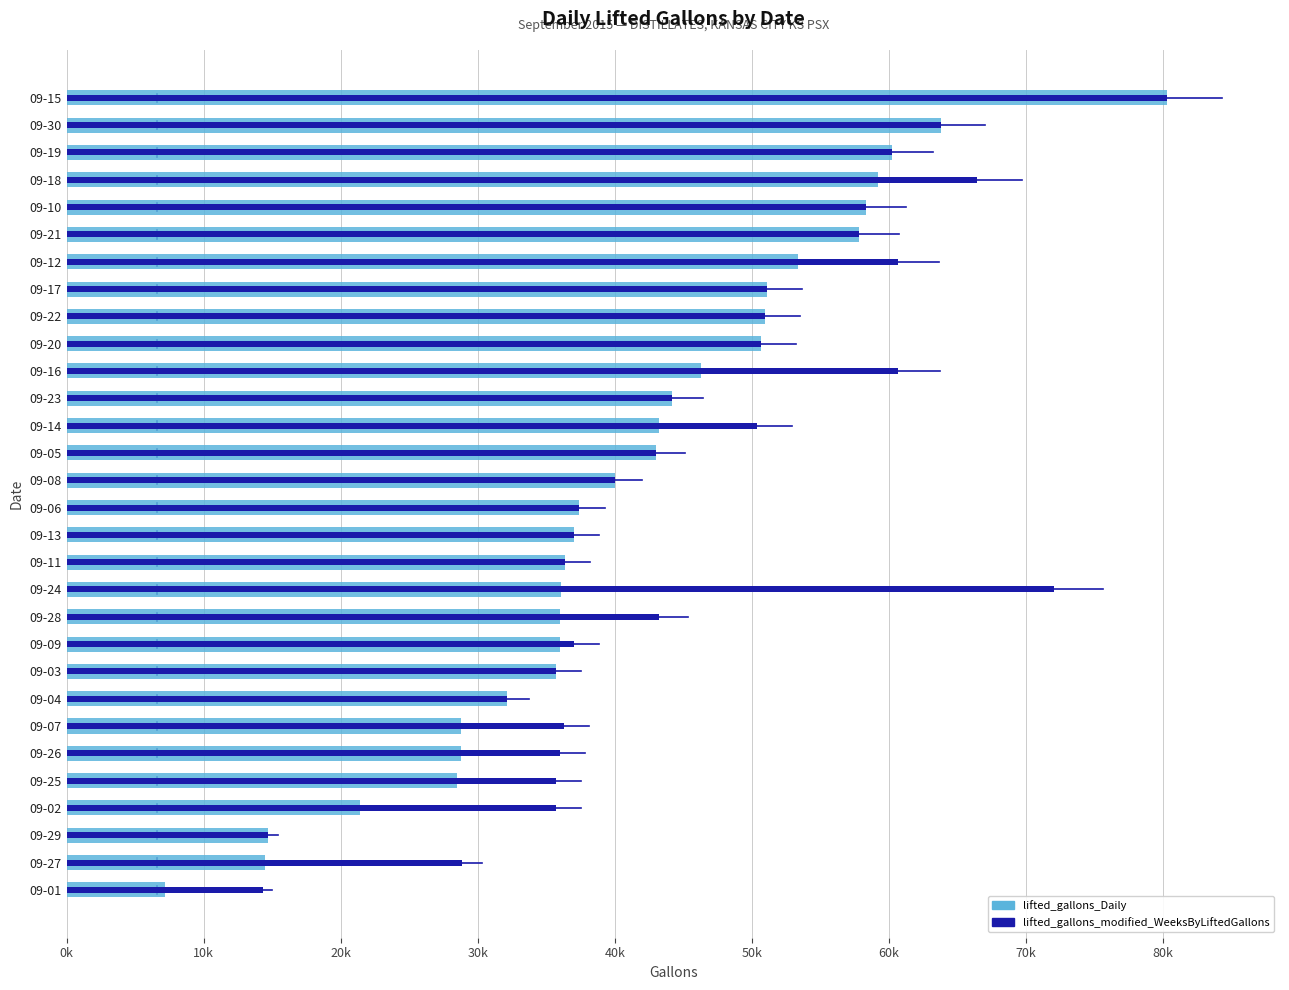

Which has a higher value, 09-10 or 09-03?

09-10